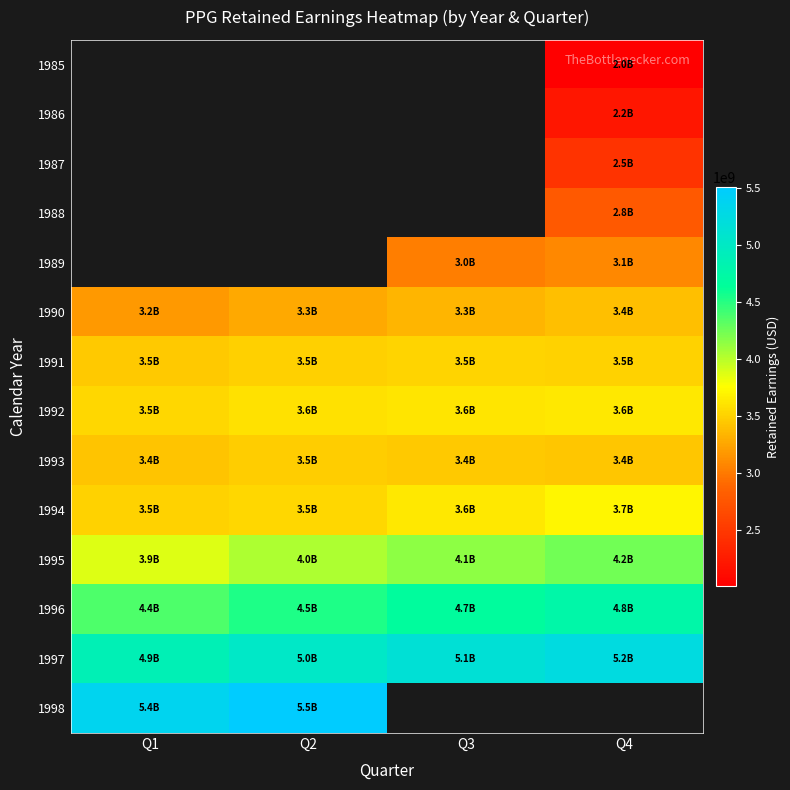

At which category does the chart reach its peak across all series?

Q2